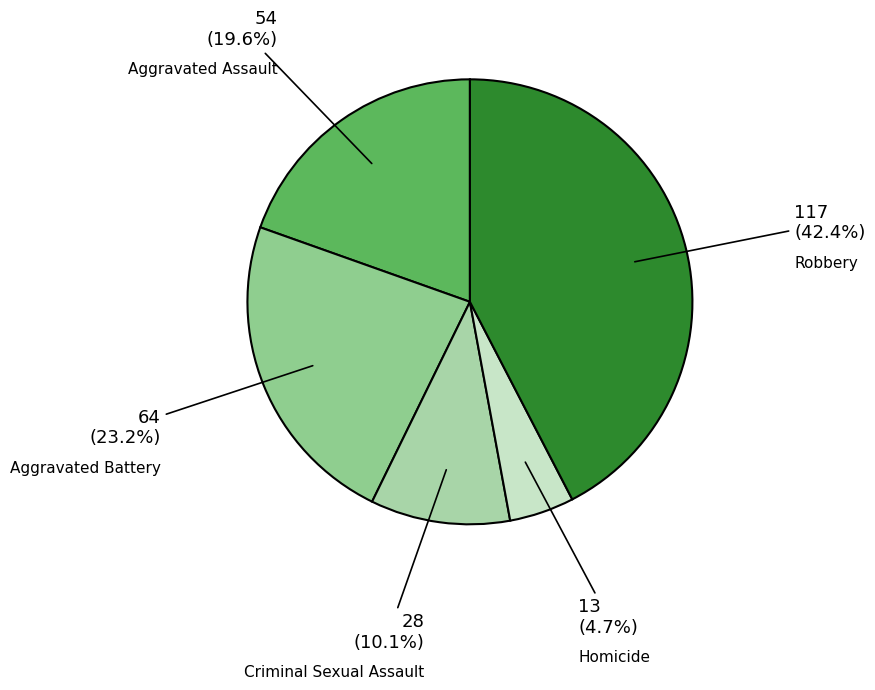

To the nearest percent, what is the combined percentage of Aggravated Battery and Aggravated Assault?

43%